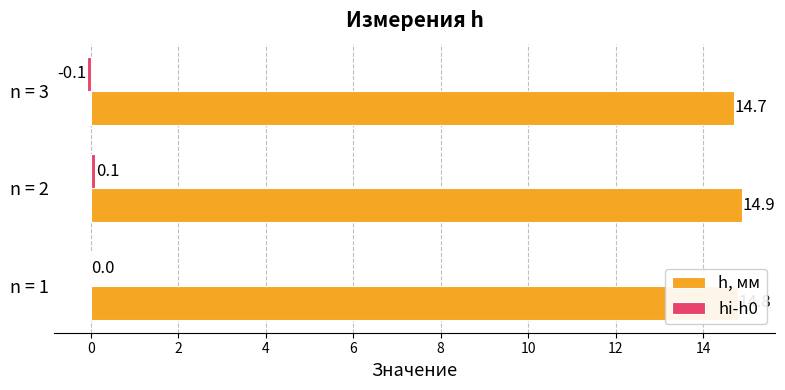

True or false: h, мм has a value of 4.0 at n = 3.

False